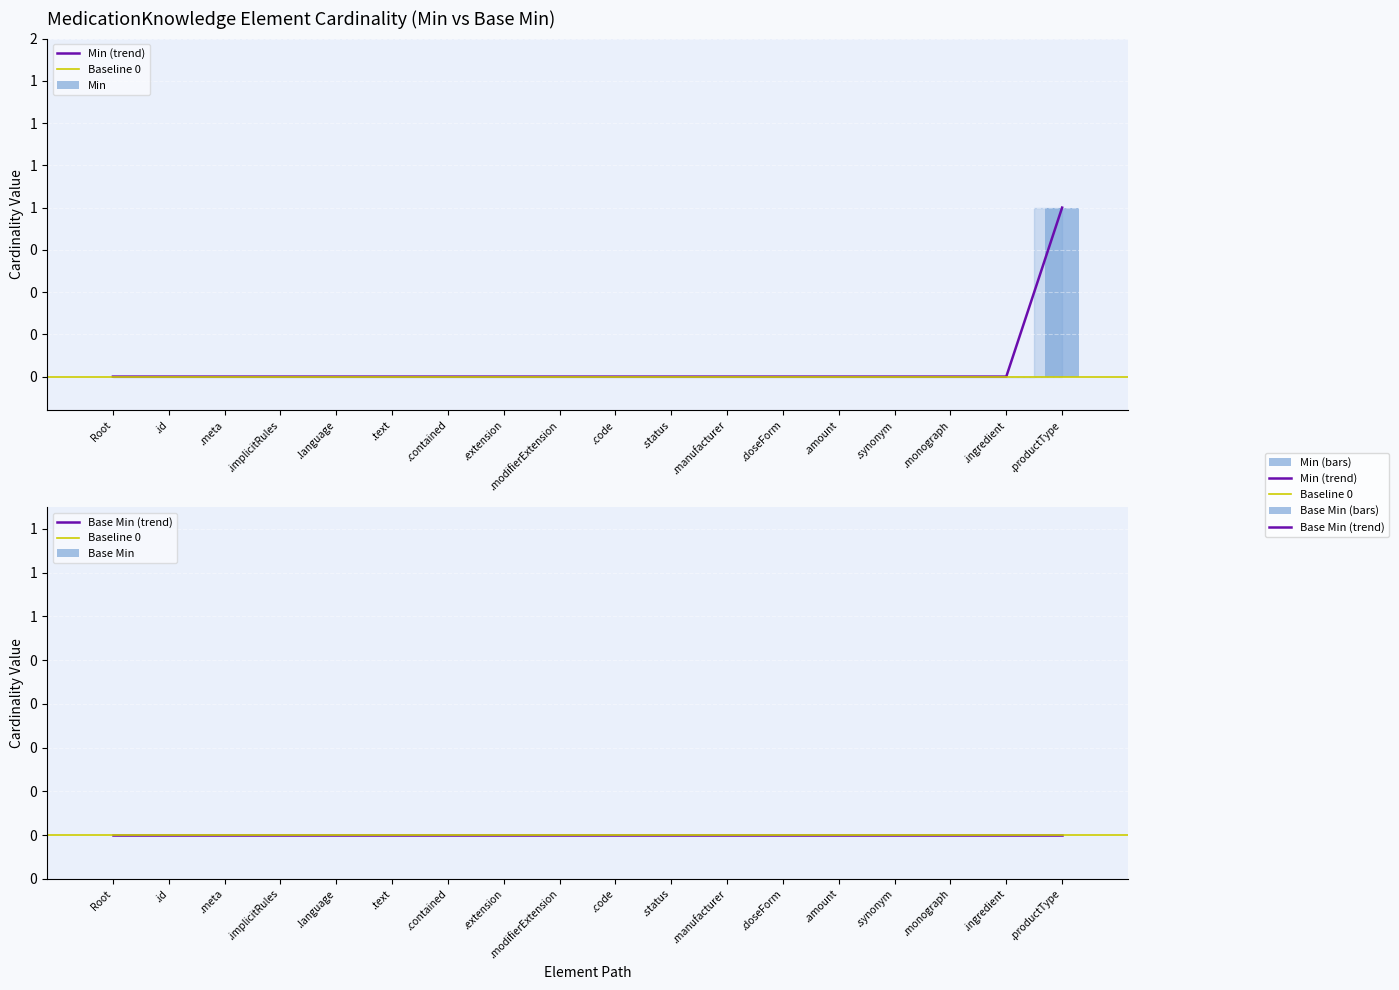

List the labels in order of value, smallest first.

Root, .id, .meta, .implicitRules, .language, .text, .contained, .extension, .modifierExtension, .code, .status, .manufacturer, .doseForm, .amount, .synonym, .monograph, .ingredient, .productType